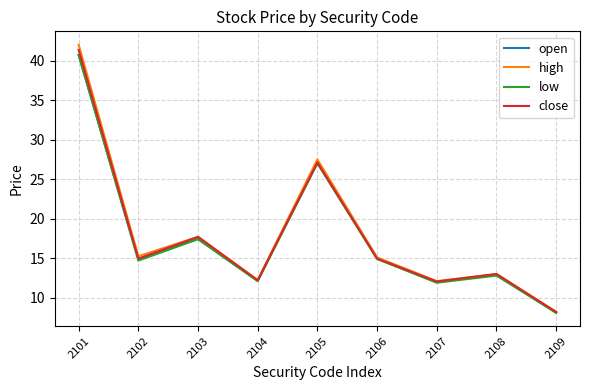

At which category is the sum across all series the highest?

2101